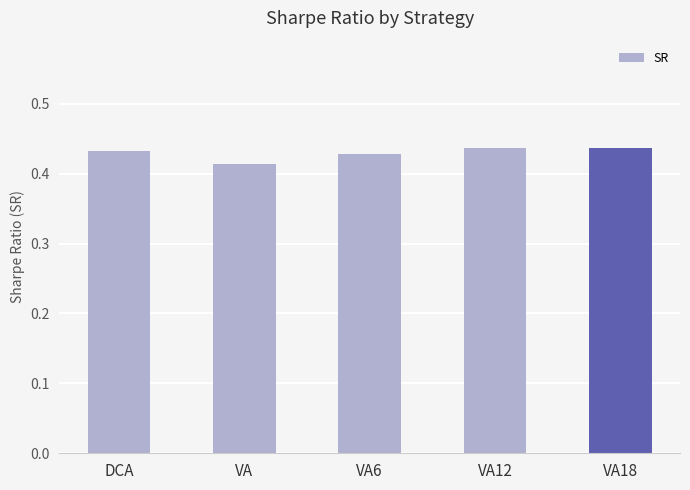

What is the label of the 2nd bar from the left?

VA